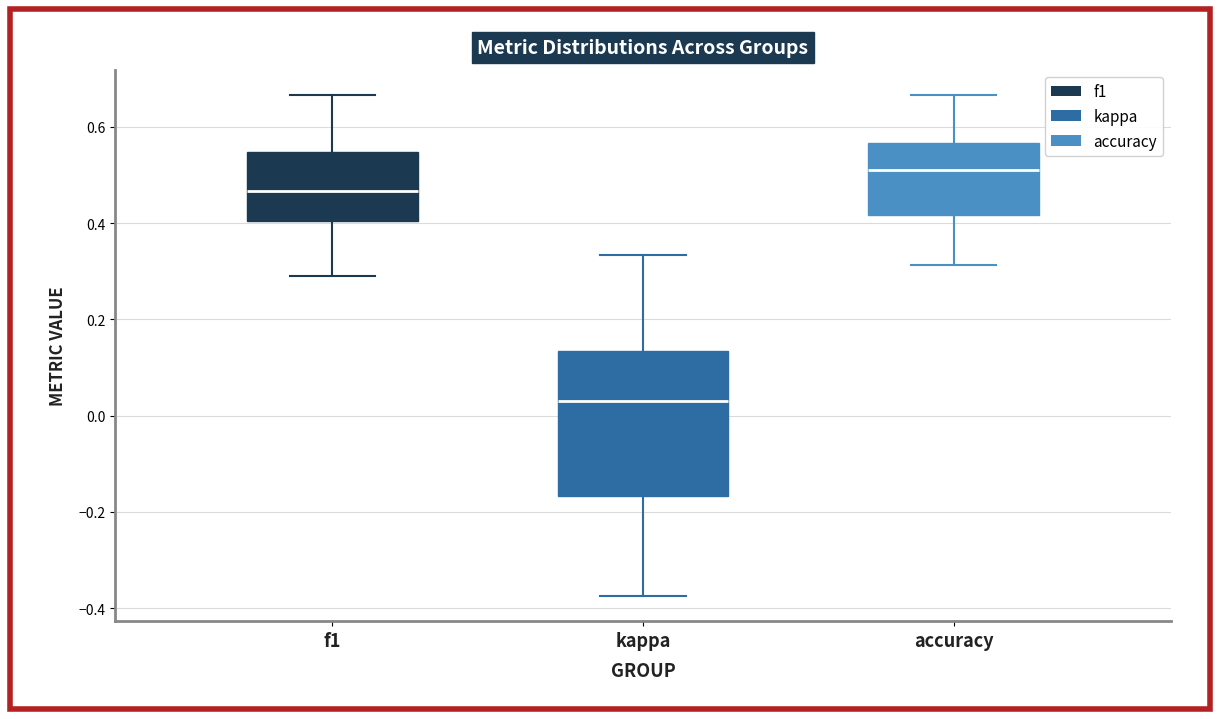

Reading left to right, read every box against the y-axis: the position of its median line, the range the box covers, and the ends of its whiskers. The values are not printed on the chart, so give them approximately, as read against the axis.

f1: median 0.46, box 0.40 to 0.54, whiskers 0.28 to 0.66
kappa: median 0.04, box -0.16 to 0.14, whiskers -0.38 to 0.34
accuracy: median 0.50, box 0.42 to 0.56, whiskers 0.32 to 0.66